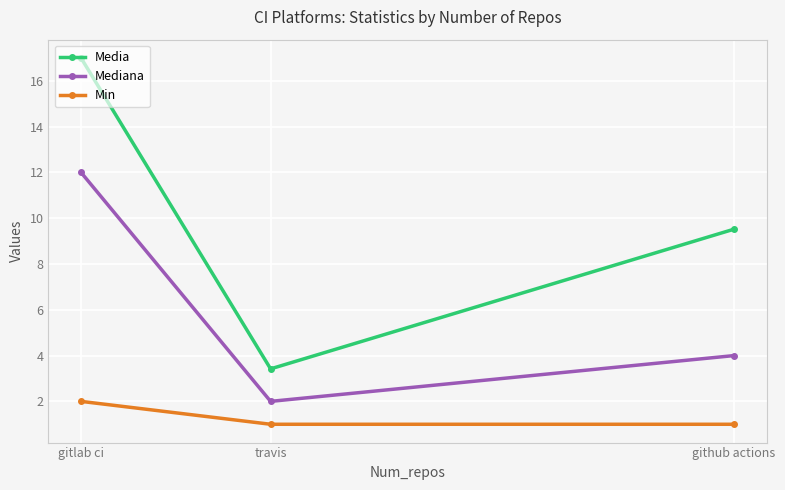

Reading left to right, extract all data points from this chart.

Media: 17.0	3.4	9.5
Mediana: 12.0	2.0	4.0
Min: 2.0	1.0	1.0